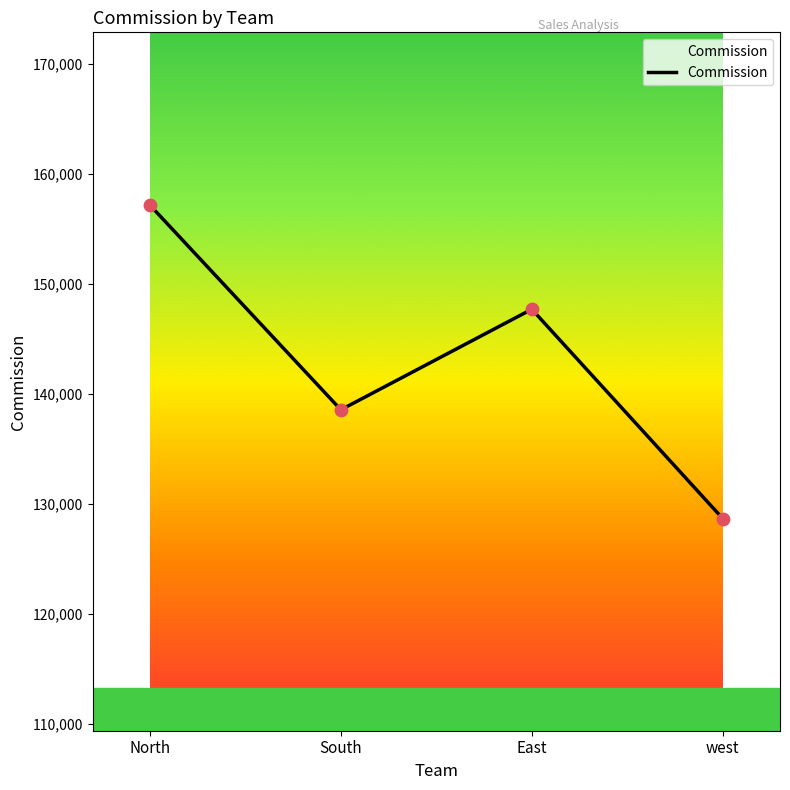

Approximately how many times larger is the value at East compared to South?

1.1